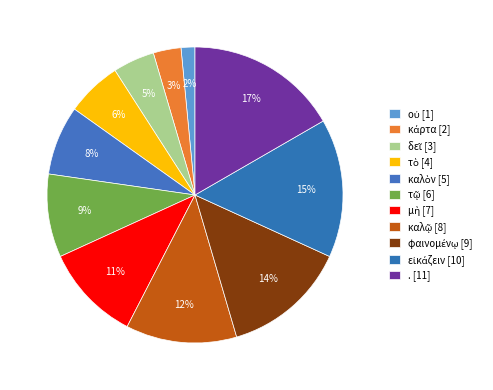

Combined, what portion of the pie is . and καλῷ?

28.8%